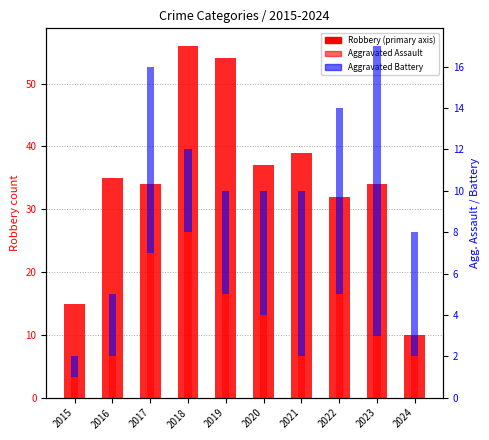

The value of Robbery at 2021 is 54. True or false?

False